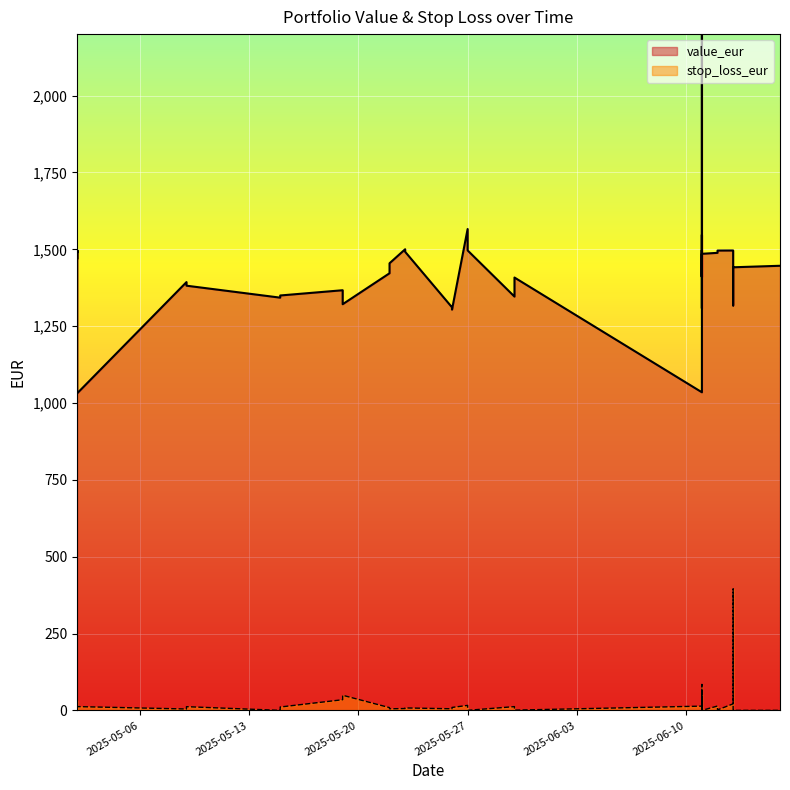

In value_eur, how many points are lower than both neighbors (excluding endpoints)?

12